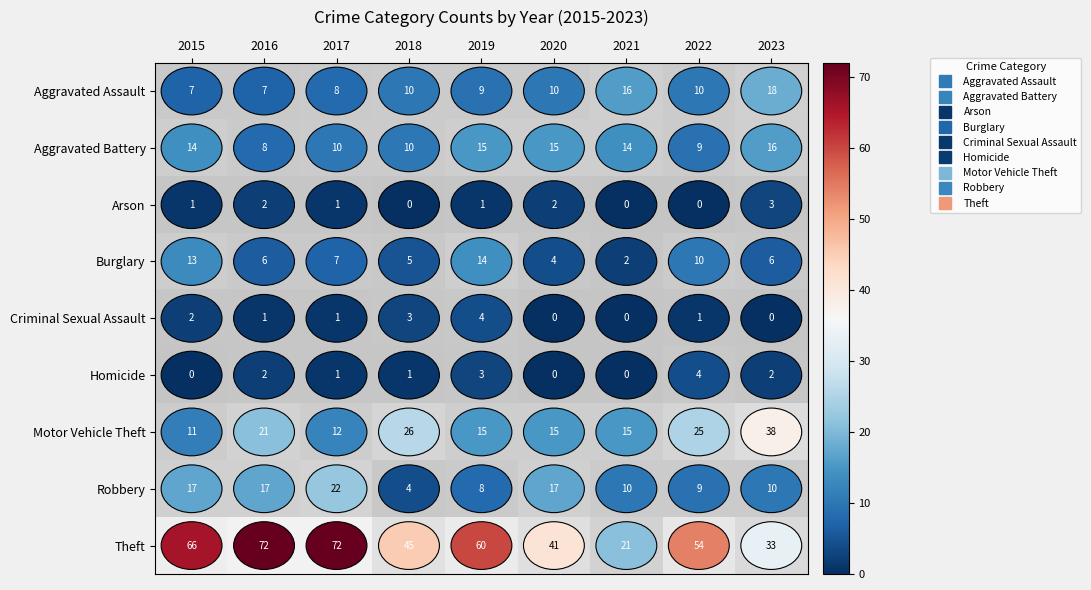

What is the approximate value of Aggravated Battery at 2020?

15